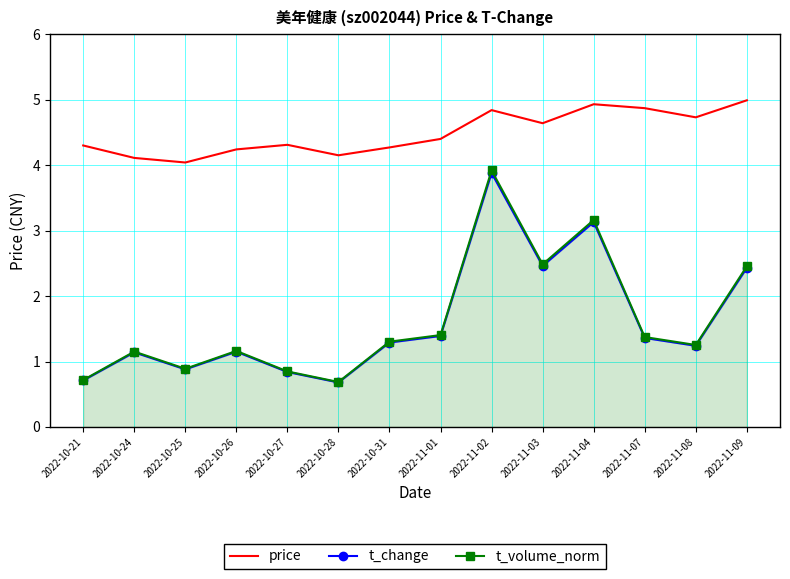

What is the highest value of the t_volume_norm series?

3.9